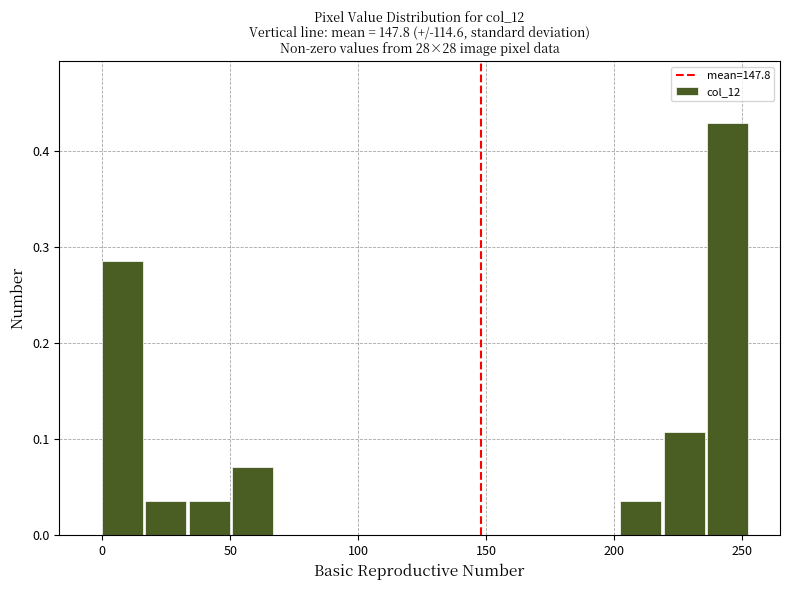

Read against the x-axis, roughly where is the centre of the tallest bar?

245